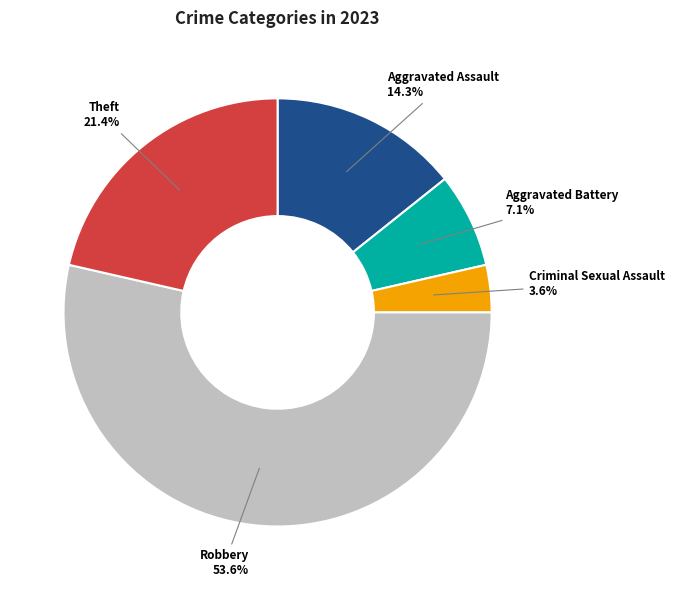

To the nearest percent, what portion does Aggravated Battery represent?

7%